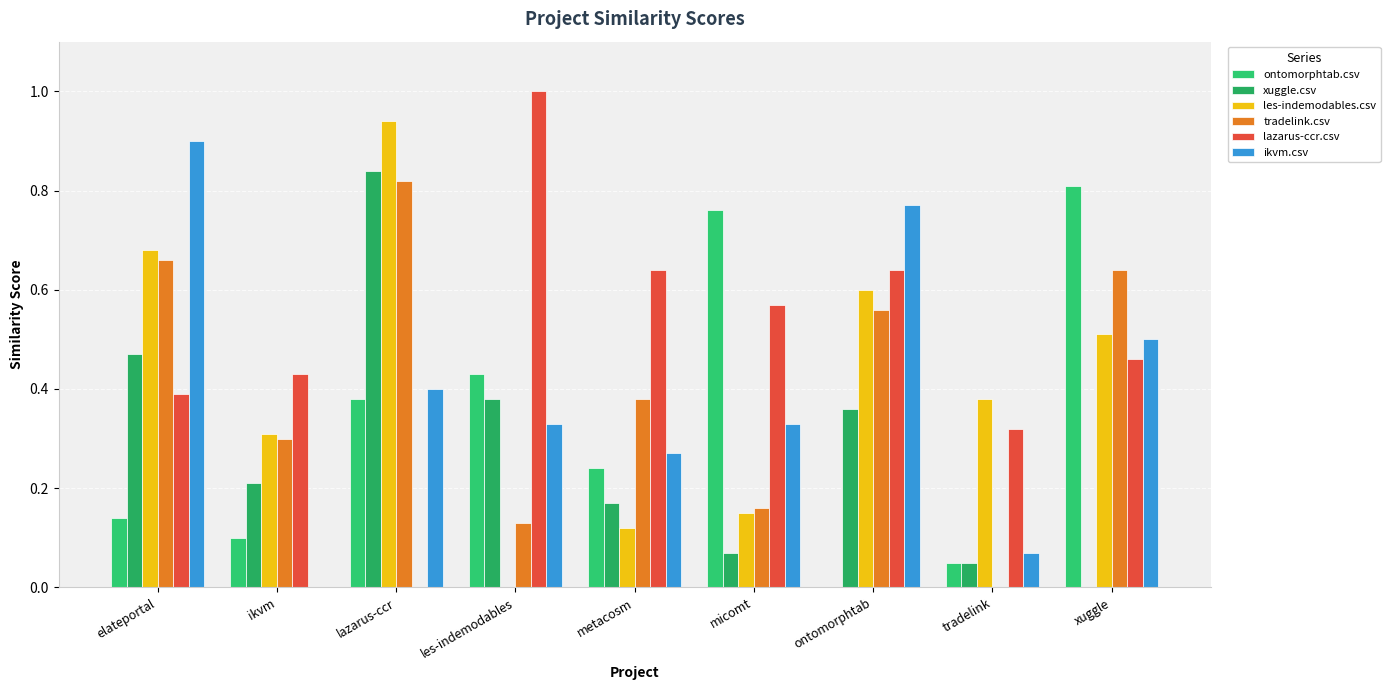

What are all the series names shown in the legend?

ontomorphtab.csv, xuggle.csv, les-indemodables.csv, tradelink.csv, lazarus-ccr.csv, ikvm.csv